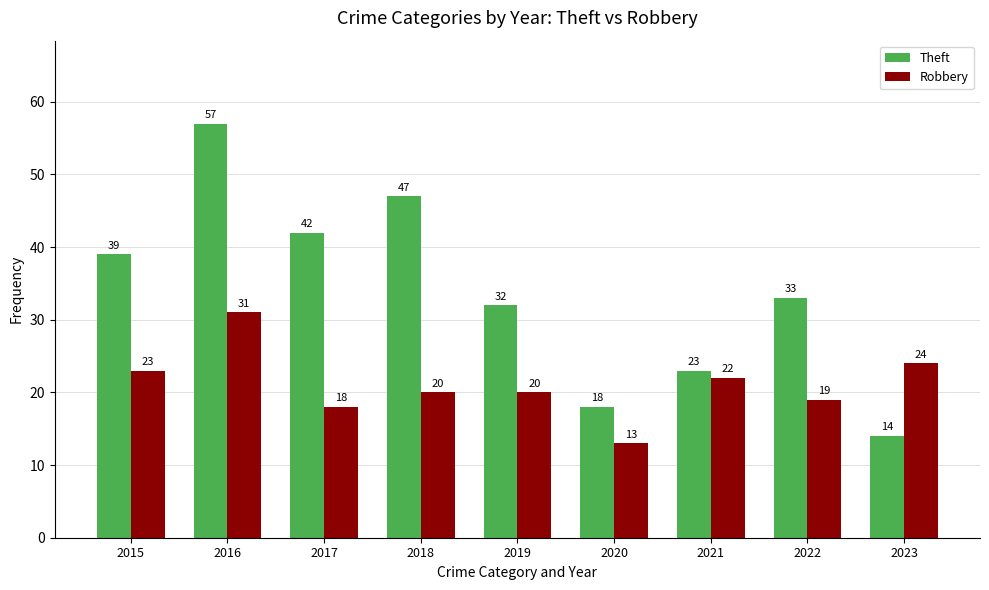

How many categories are shown in the chart?

9